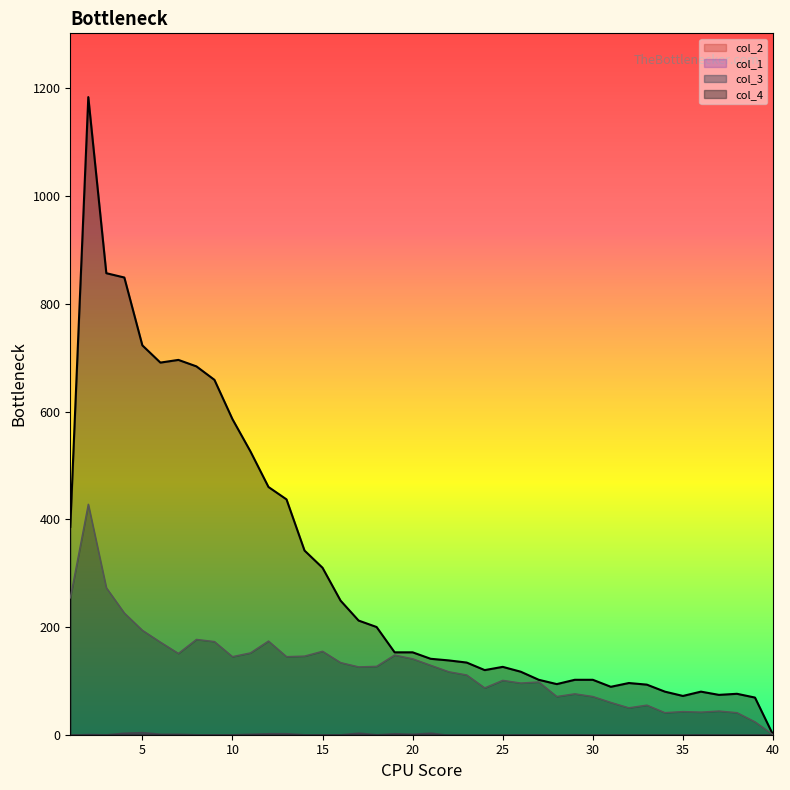

At which category does the chart reach its peak across all series?

2